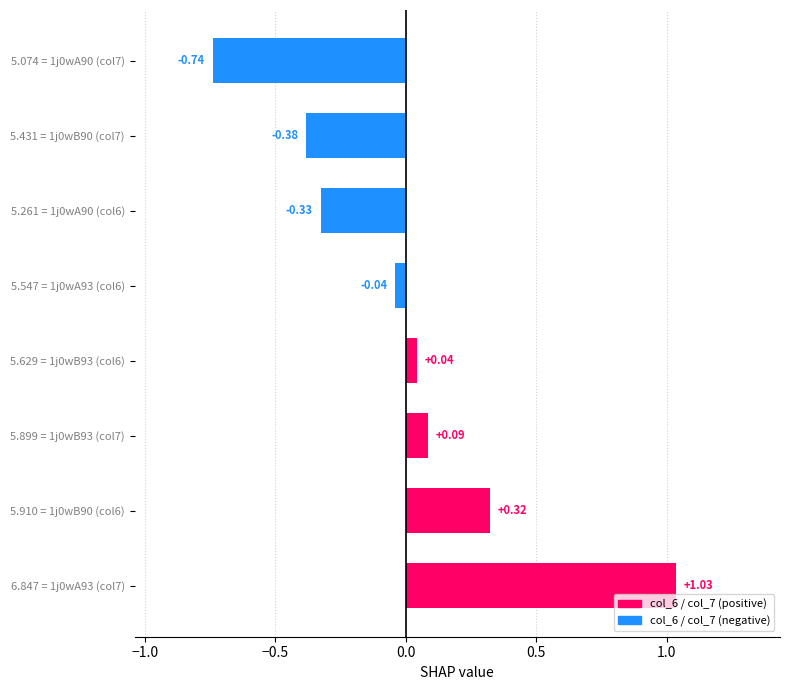

How many categories are shown in the chart?

8